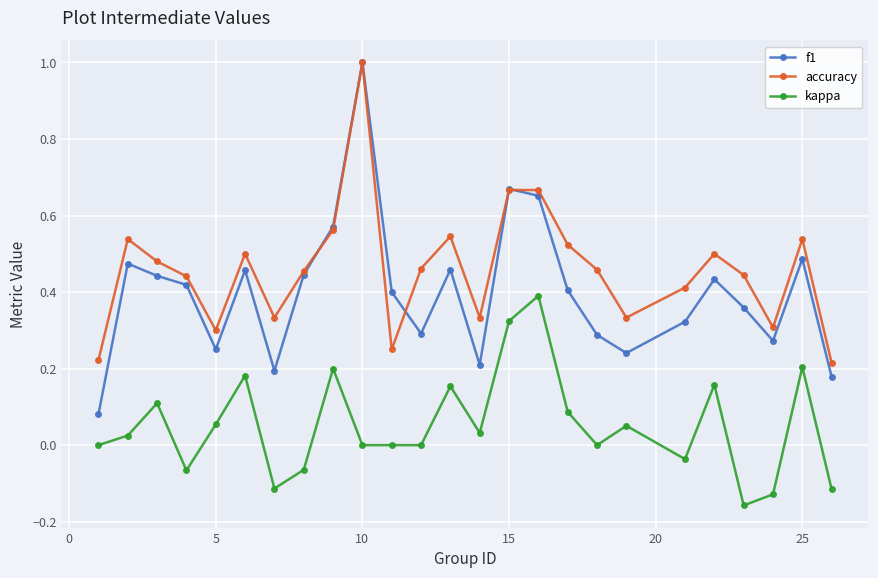

Which series has the largest range (max minus min)?

f1